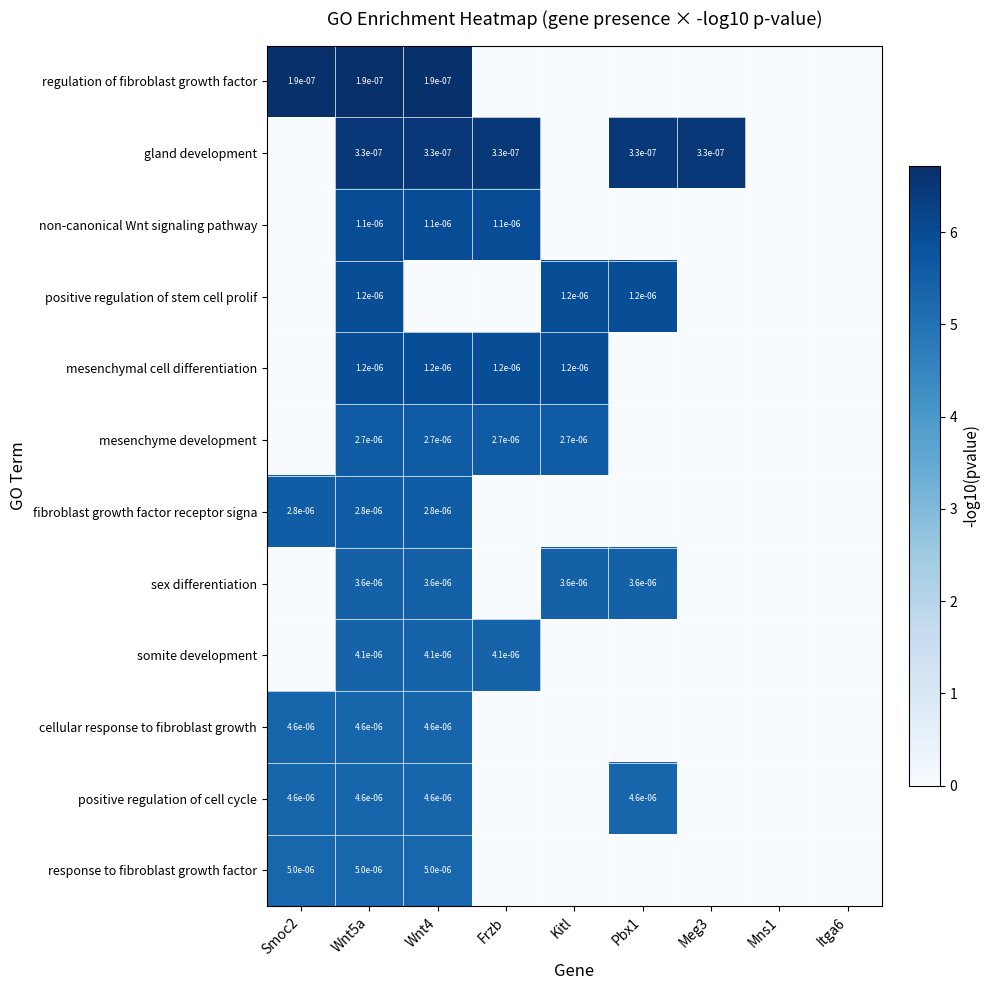

Is the value of non-canonical Wnt signaling pathway at Frzb greater than the value of sex differentiation at Pbx1?

No